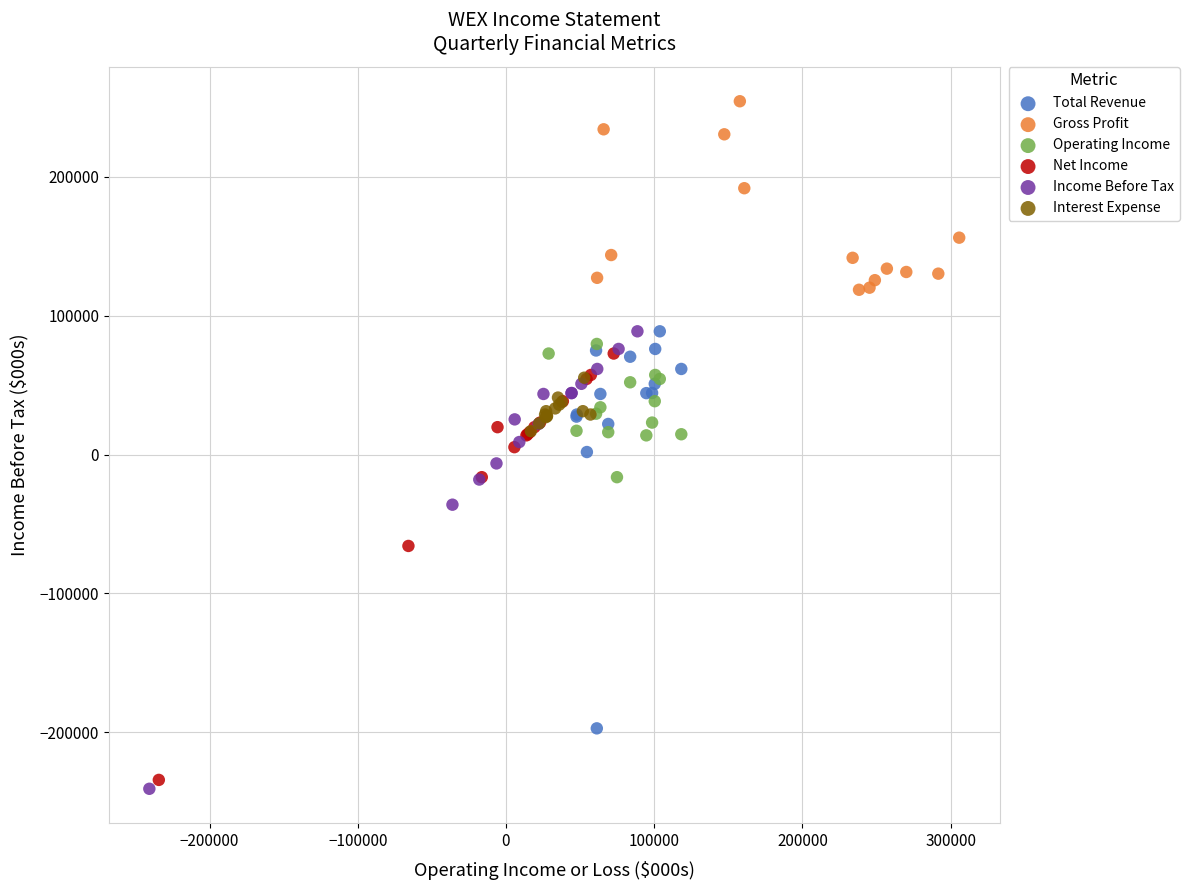

Which series has the largest Y range (max minus min)?

Income Before Tax